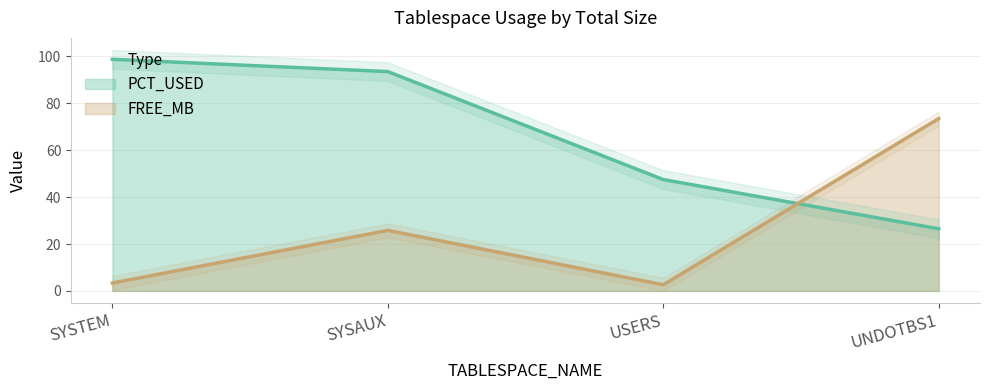

Reading left to right, what are all the values shown in this chart?

PCT_USED: SYSTEM=98.8	SYSAUX=93.5	USERS=47.5	UNDOTBS1=26.5
FREE_MB: SYSTEM=3.4	SYSAUX=25.8	USERS=2.6	UNDOTBS1=73.5